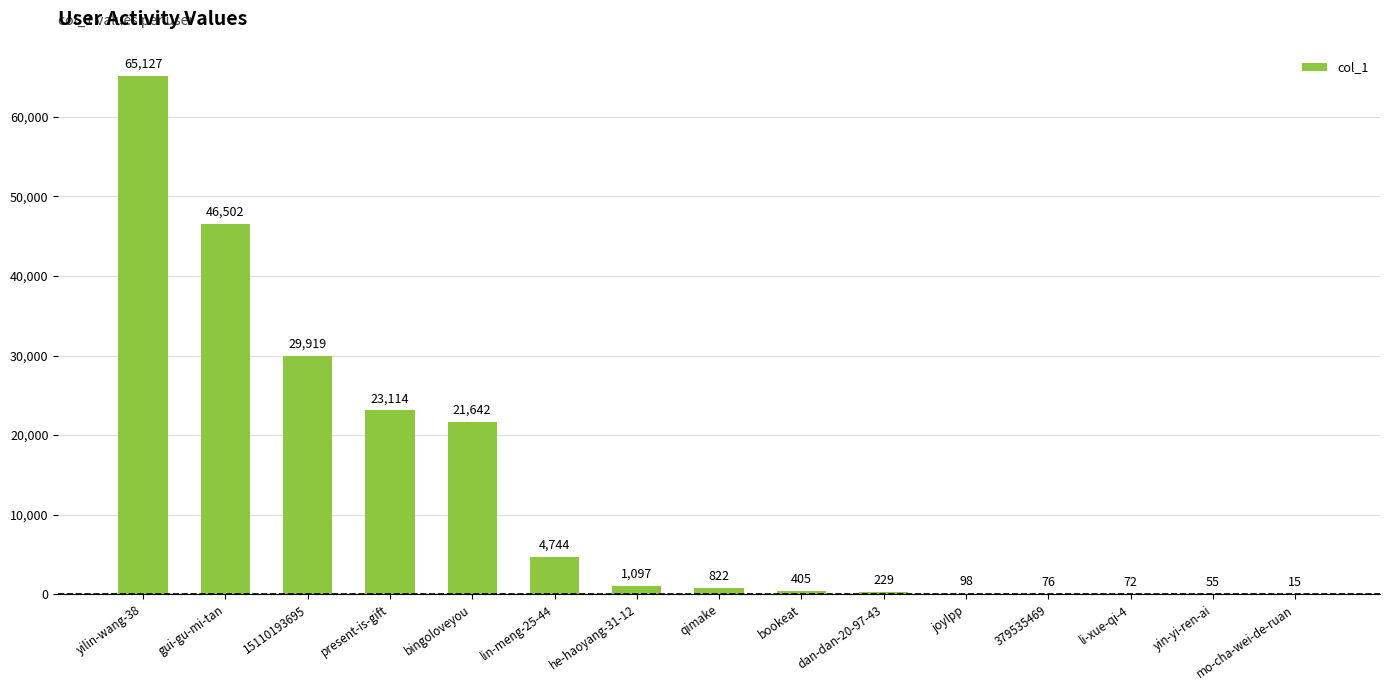

Between mo-cha-wei-de-ruan and bingoloveyou, which is larger?

bingoloveyou